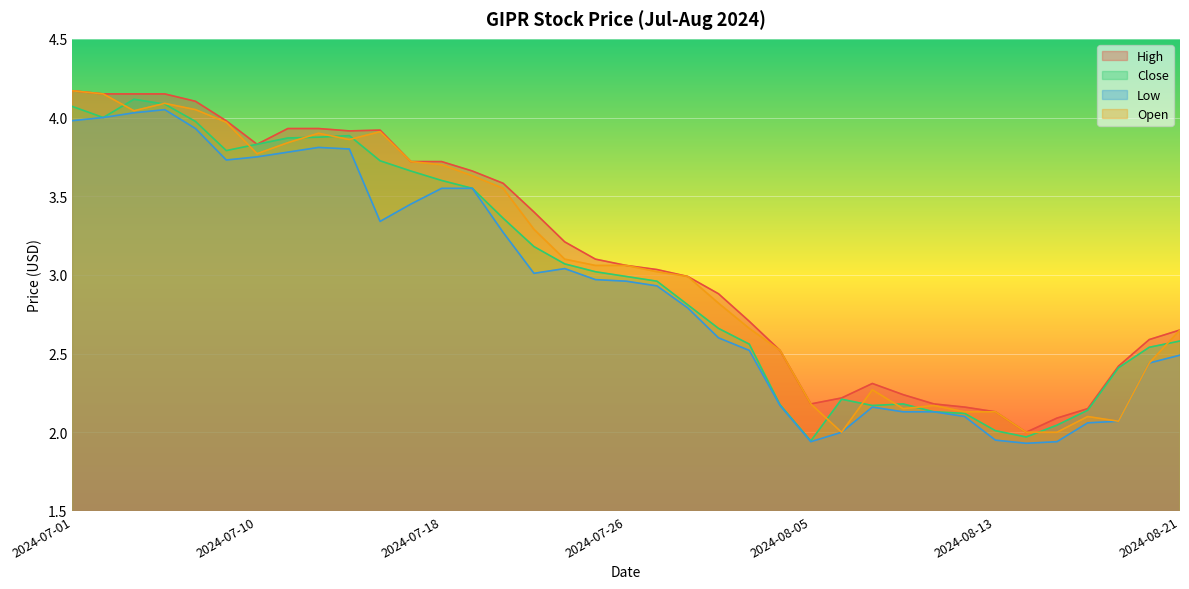

What is the average value of the High series?

3.1